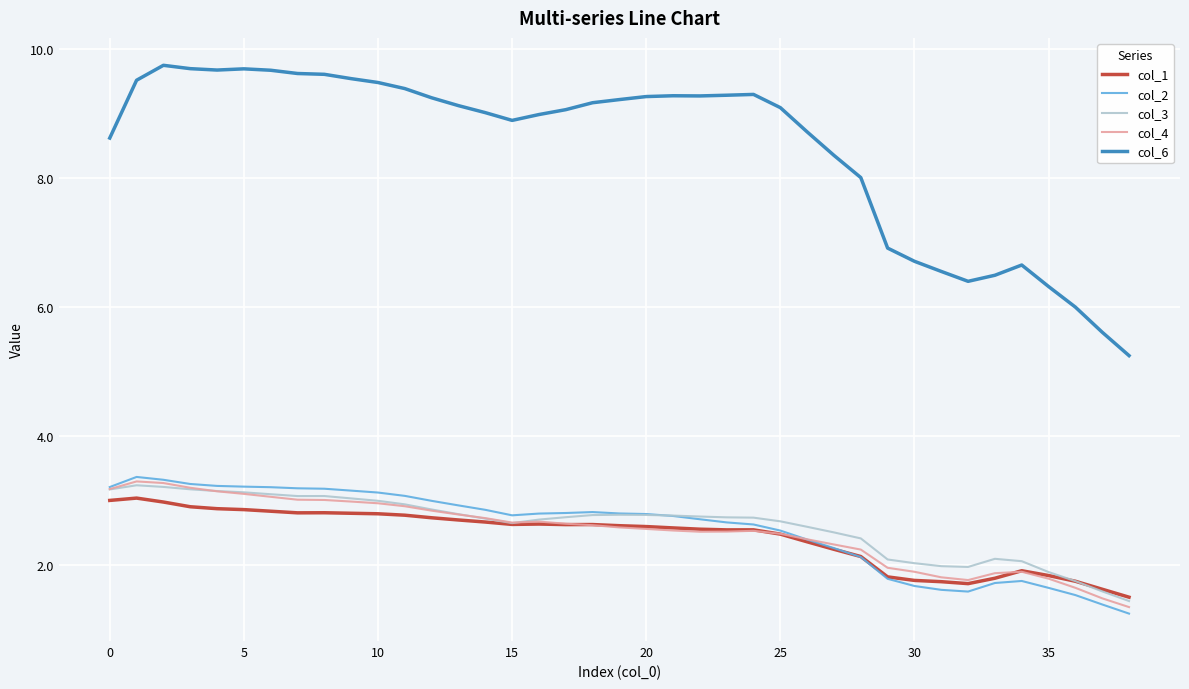

What is the difference between the maximum and minimum values in the col_3 series?

1.8